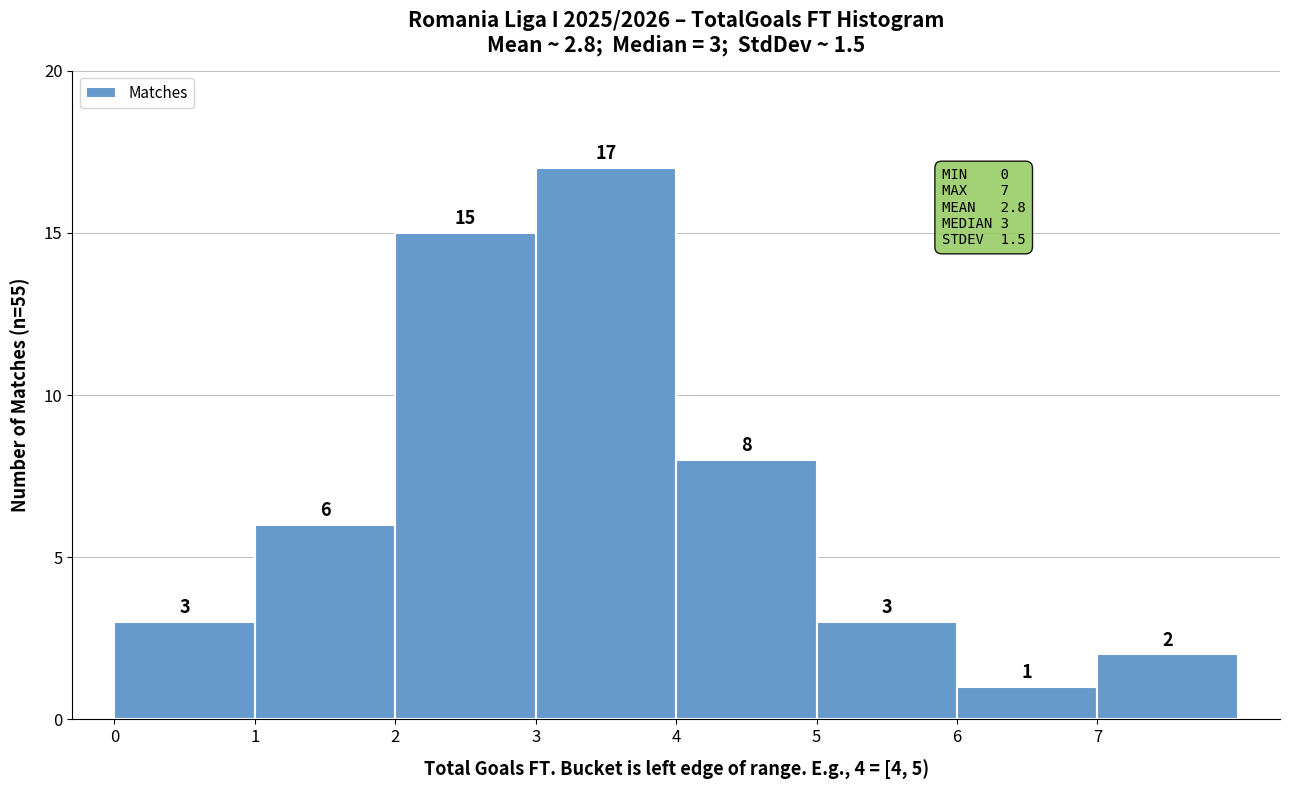

Over which range of the x-axis is the bar tallest?

3 to 4